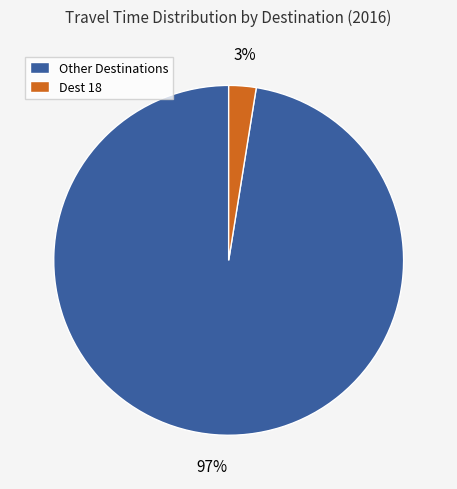

What percentage is the Other Destinations slice, to the nearest percent?

97%